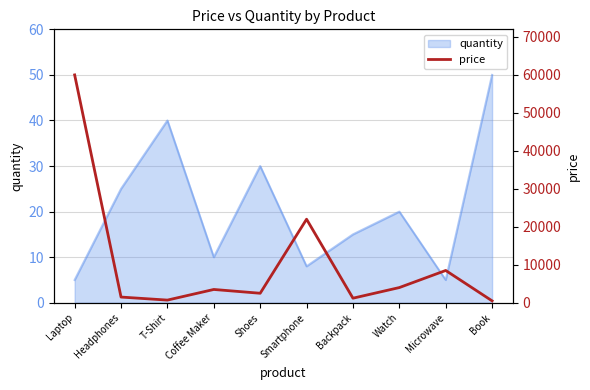

Reading right to left, what are all the values shown in this chart?

Book=500	Microwave=8500	Watch=4000	Backpack=1200	Smartphone=22000	Shoes=2500	Coffee Maker=3500	T-Shirt=700	Headphones=1500	Laptop=60000